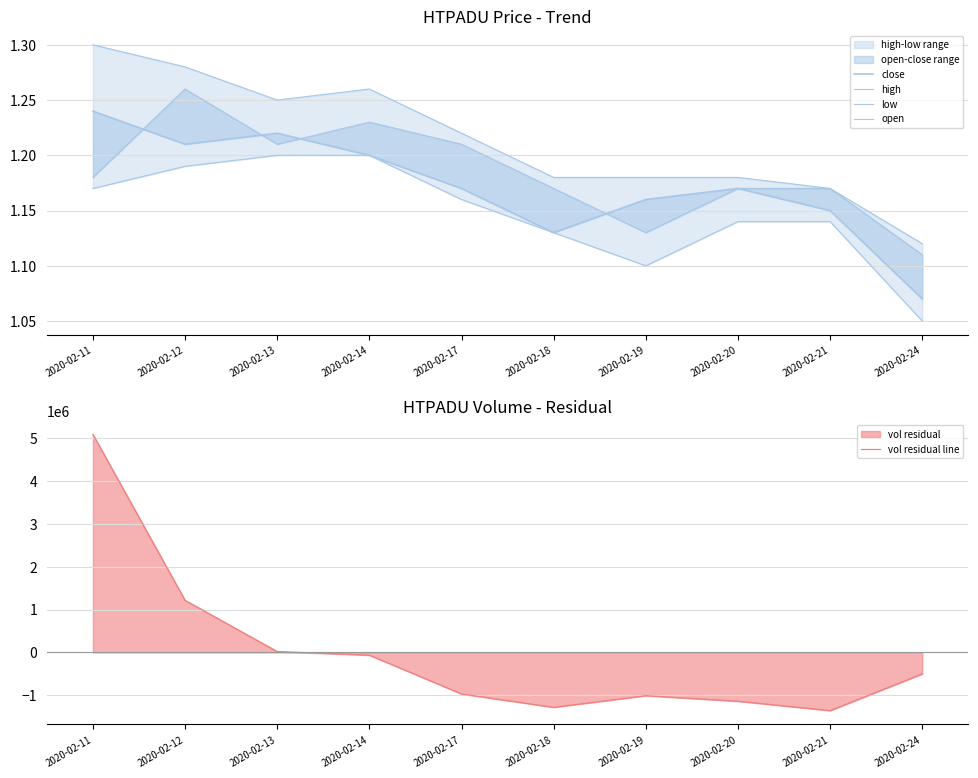

What is the total value across all series at 2020-02-21?

-1358755.4